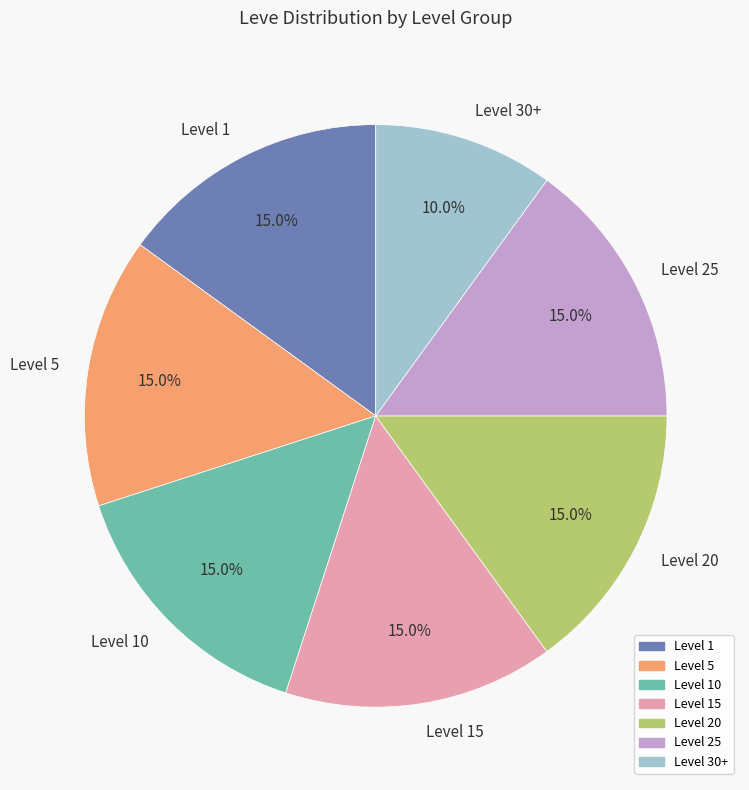

Is there a majority slice in this chart?

No